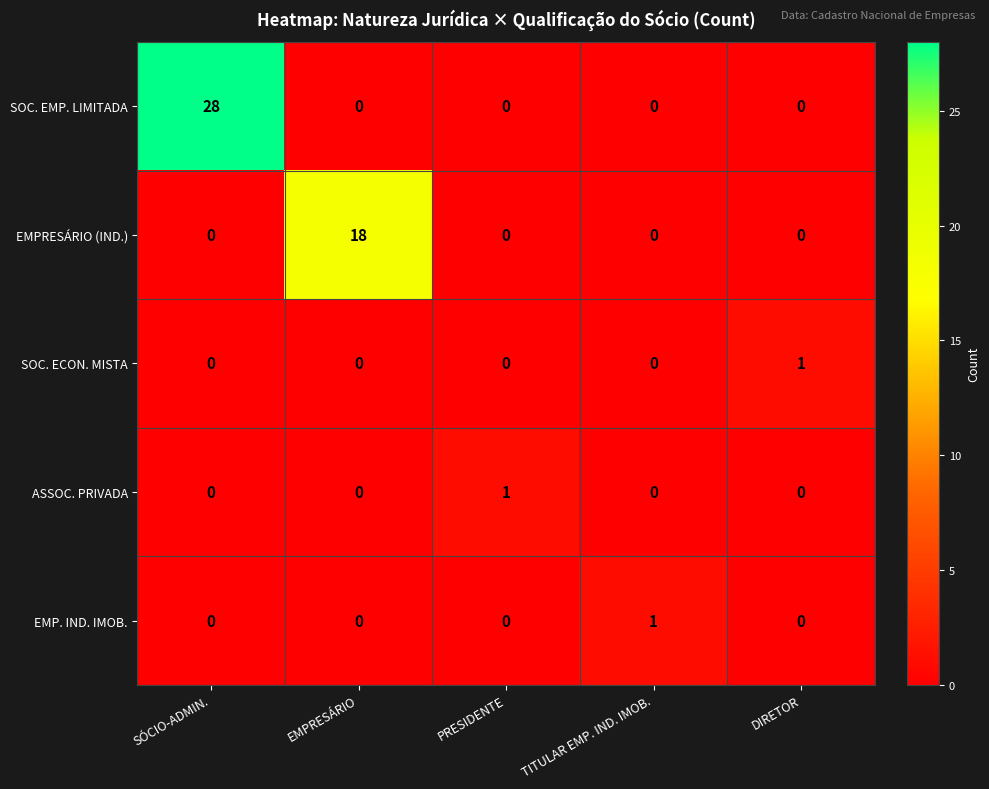

At how many categories does at least one series exceed 3?

2